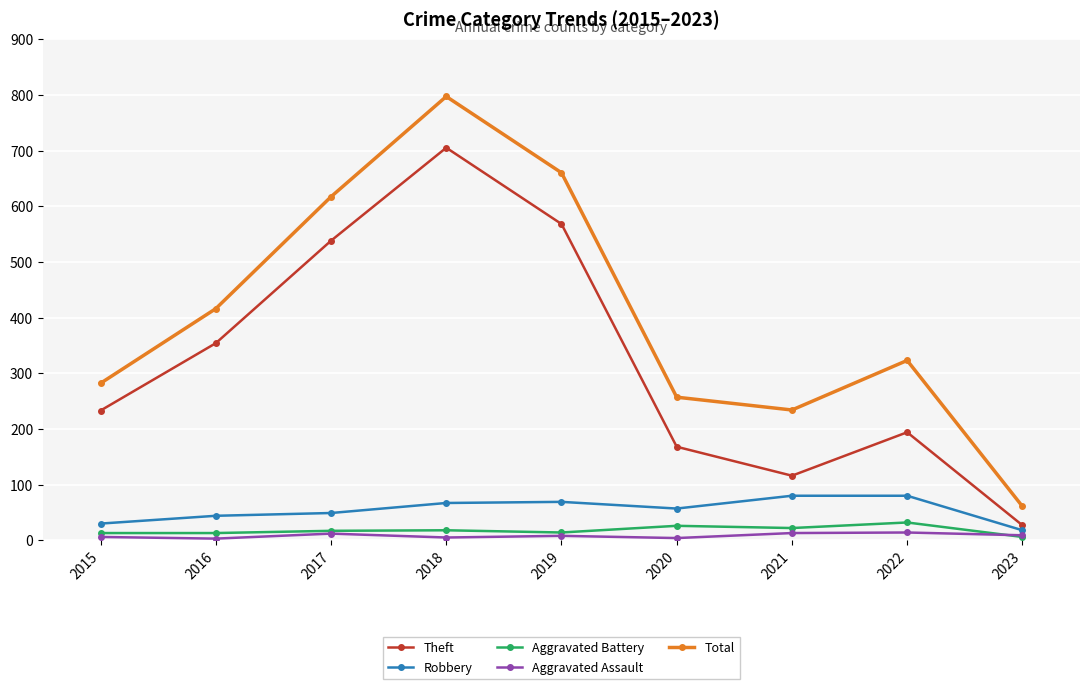

What is the value of the Total point at the 3rd from the left?

617